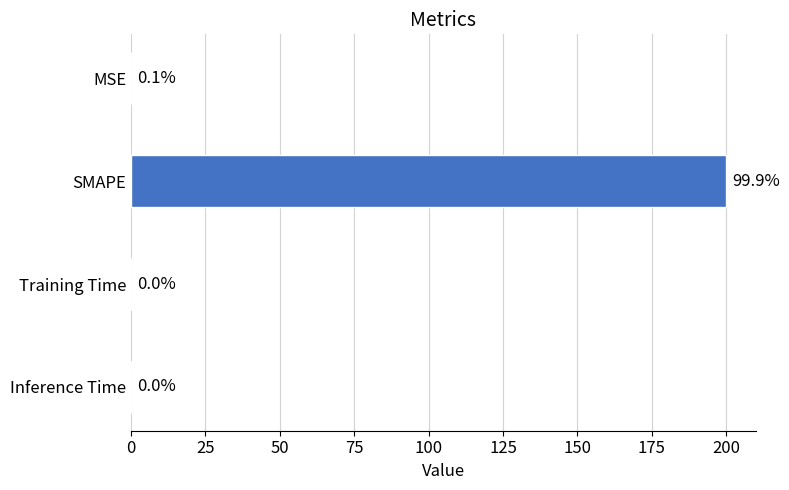

What is the maximum value shown in the chart?

200.0